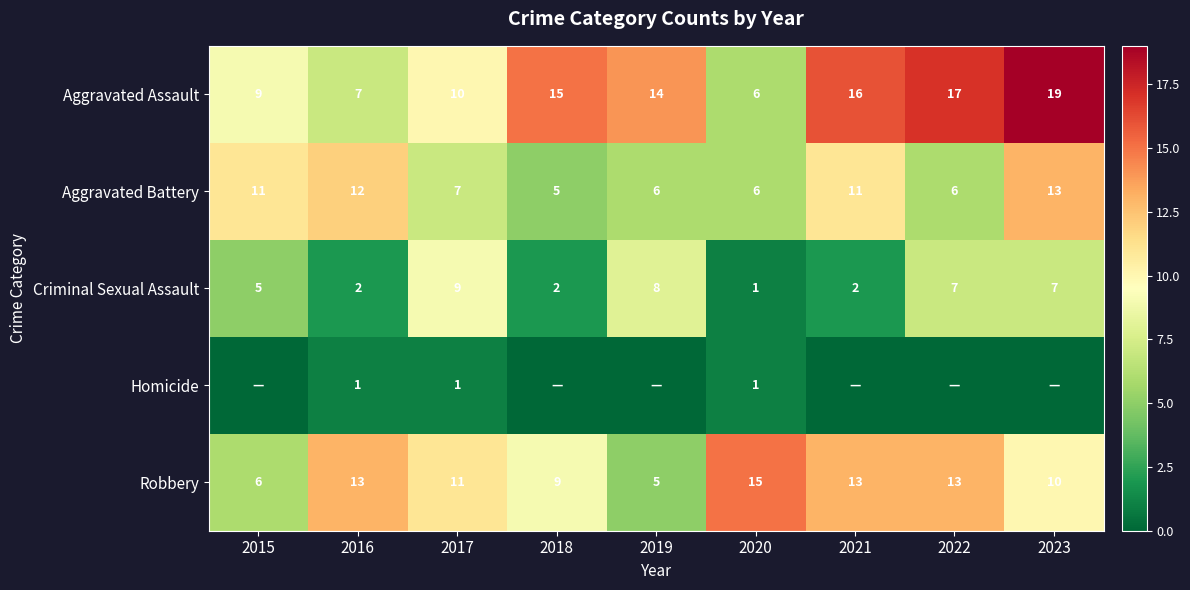

What is the difference between the second highest and second lowest values in the Aggravated Assault series?

10